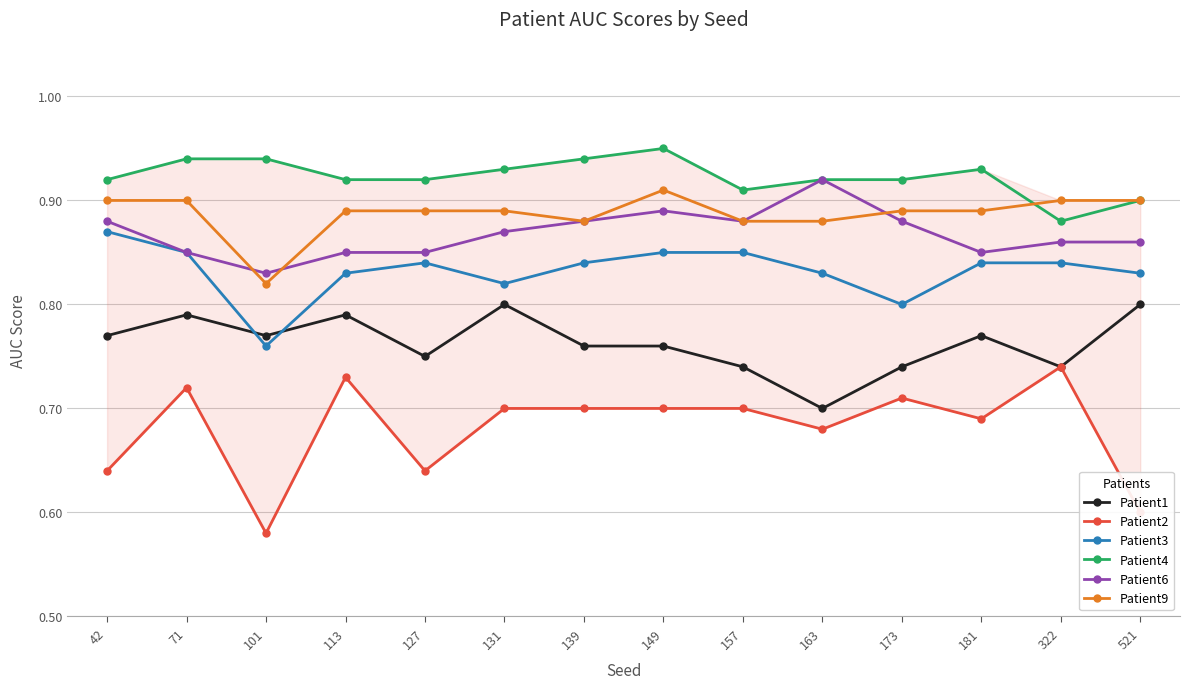

Reading right to left, list all the values displayed in this chart.

Patient1: 521=0.8	322=0.7	181=0.8	173=0.7	163=0.7	157=0.7	149=0.8	139=0.8	131=0.8	127=0.8	113=0.8	101=0.8	71=0.8	42=0.8
Patient2: 521=0.6	322=0.7	181=0.7	173=0.7	163=0.7	157=0.7	149=0.7	139=0.7	131=0.7	127=0.6	113=0.7	101=0.6	71=0.7	42=0.6
Patient3: 521=0.8	322=0.8	181=0.8	173=0.8	163=0.8	157=0.8	149=0.8	139=0.8	131=0.8	127=0.8	113=0.8	101=0.8	71=0.8	42=0.9
Patient4: 521=0.9	322=0.9	181=0.9	173=0.9	163=0.9	157=0.9	149=0.9	139=0.9	131=0.9	127=0.9	113=0.9	101=0.9	71=0.9	42=0.9
Patient6: 521=0.9	322=0.9	181=0.8	173=0.9	163=0.9	157=0.9	149=0.9	139=0.9	131=0.9	127=0.8	113=0.8	101=0.8	71=0.8	42=0.9
Patient9: 521=0.9	322=0.9	181=0.9	173=0.9	163=0.9	157=0.9	149=0.9	139=0.9	131=0.9	127=0.9	113=0.9	101=0.8	71=0.9	42=0.9